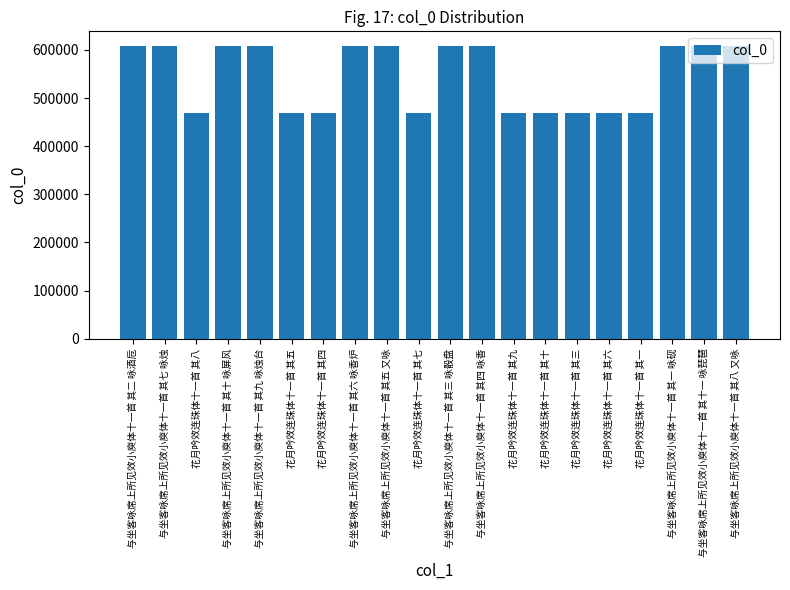

Does the chart contain any negative values?

No